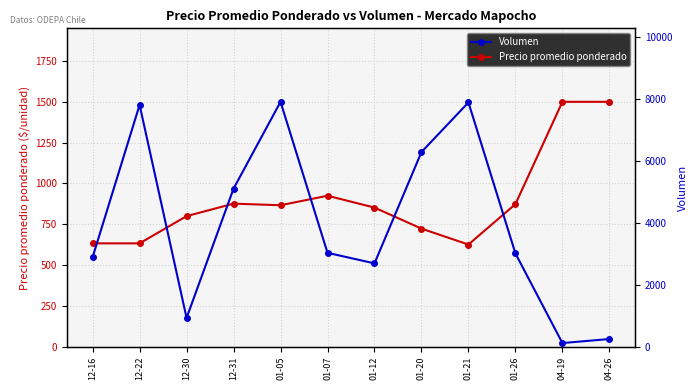

What is the label of the 11th point from the right?

12-22